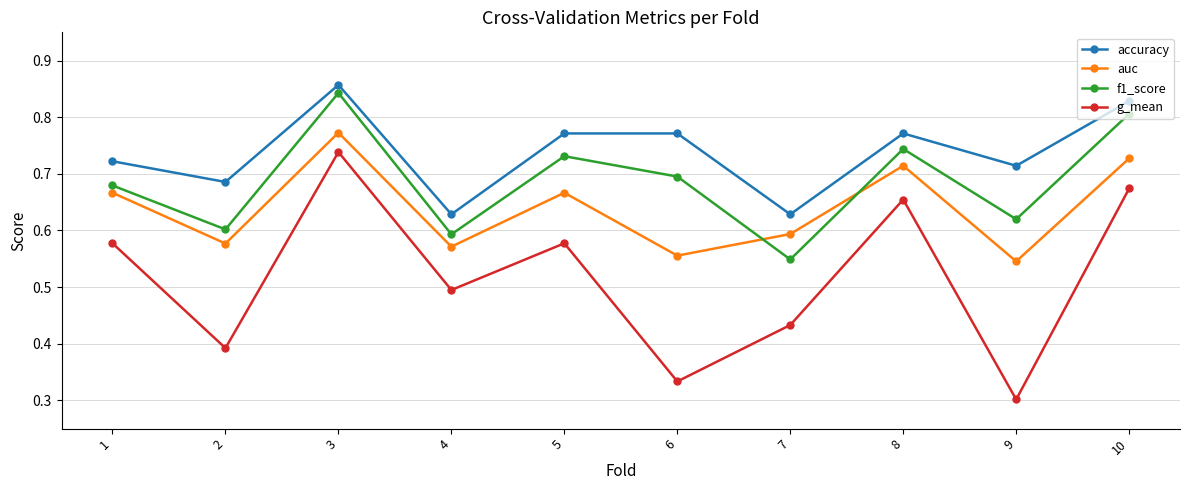

How many interior local valleys does the g_mean series have?

4